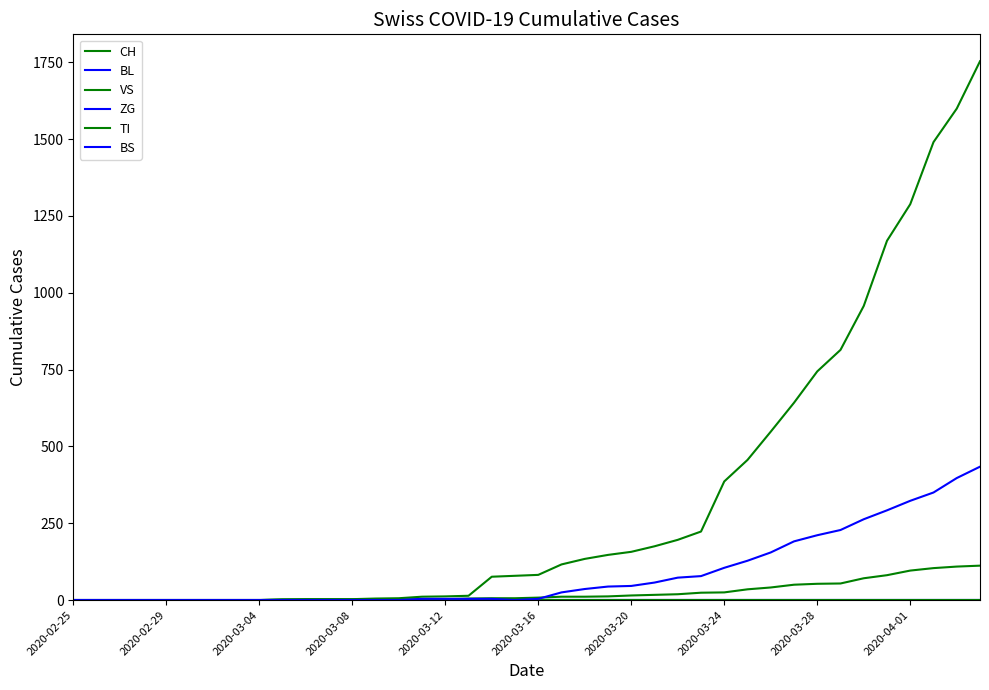

True or false: ZG and TI intersect in this chart.

False